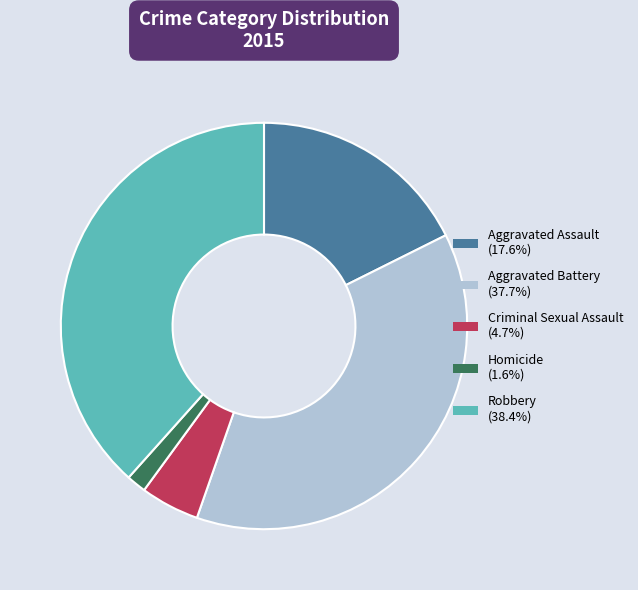

Which slice is the smallest?

Homicide